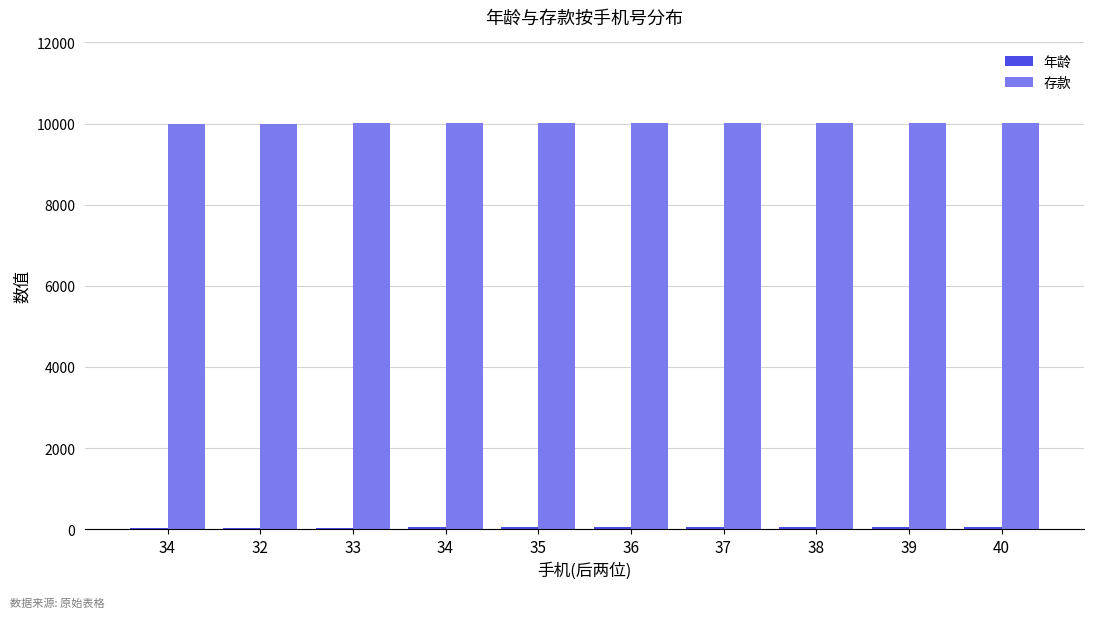

The 存款 series shows 10003 at 34. True or false?

True